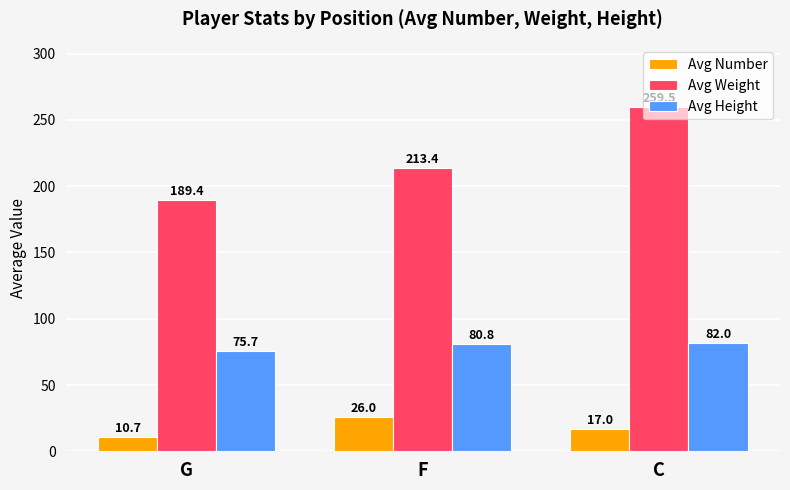

What is the value of the Avg Number bar at the 3rd from the left?

17.0